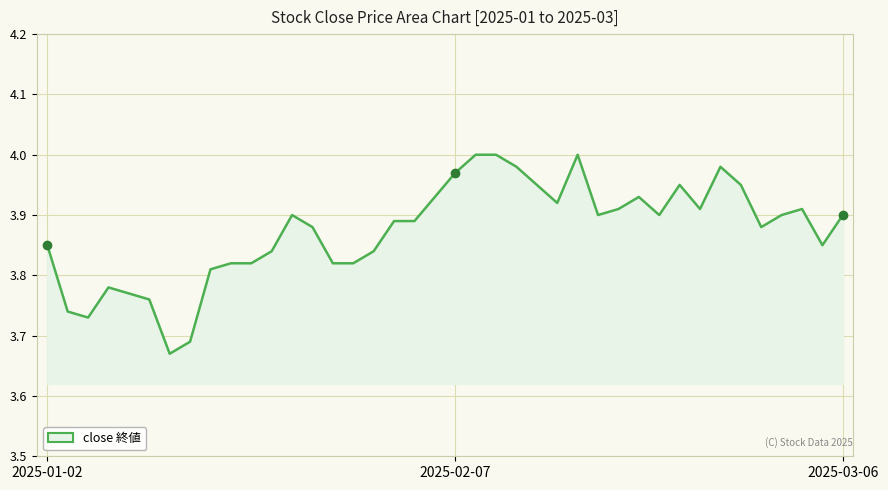

Does the chart have visible grid lines?

Yes